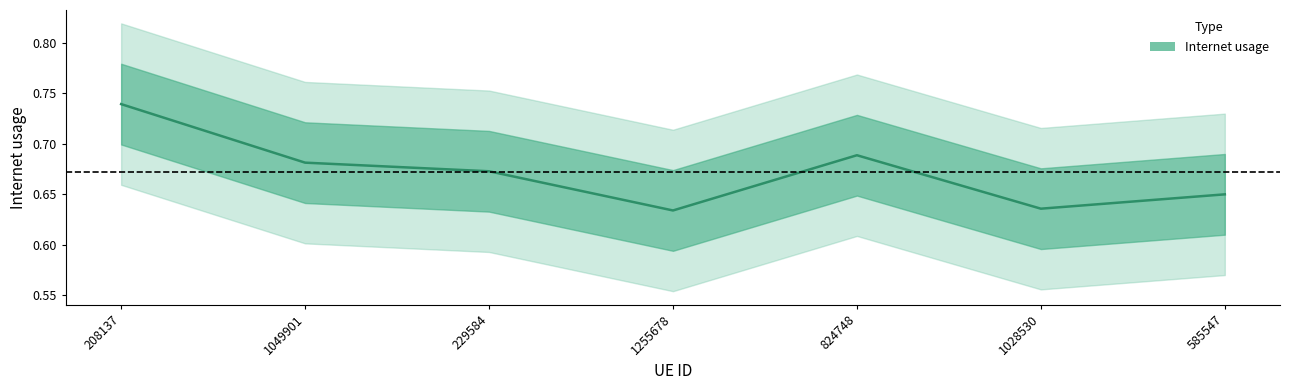

Between 1049901 and 208137, which is larger?

208137